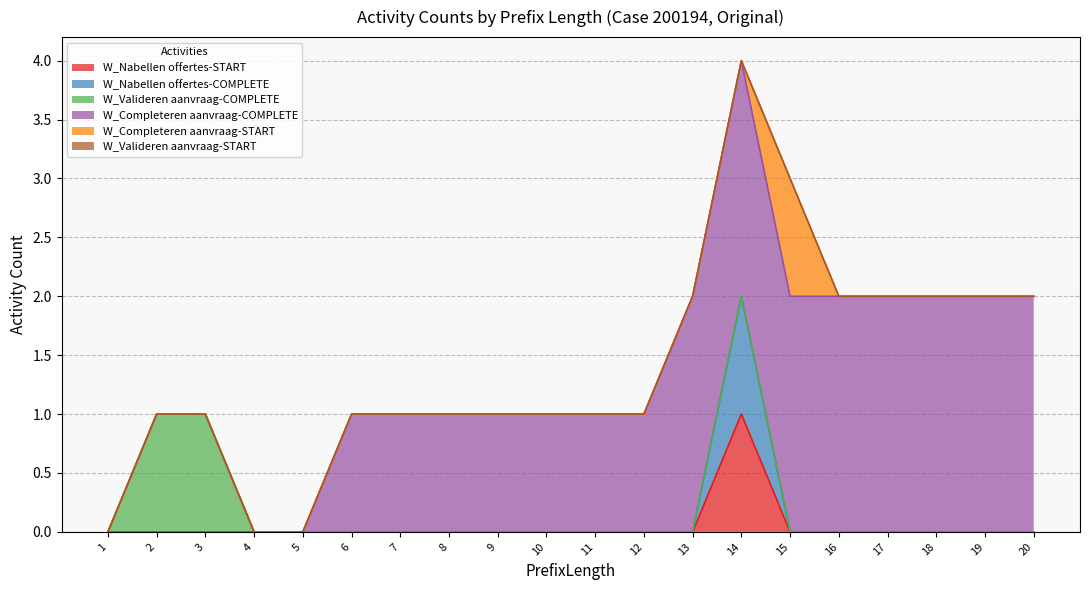

True or false: W_Nabellen offertes-COMPLETE and W_Nabellen offertes-START cross at least once.

False